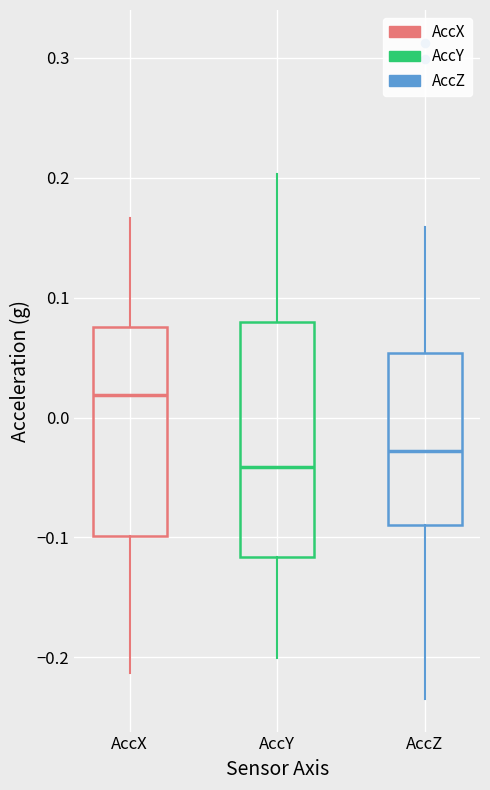

Which box's median line is the highest?

AccX